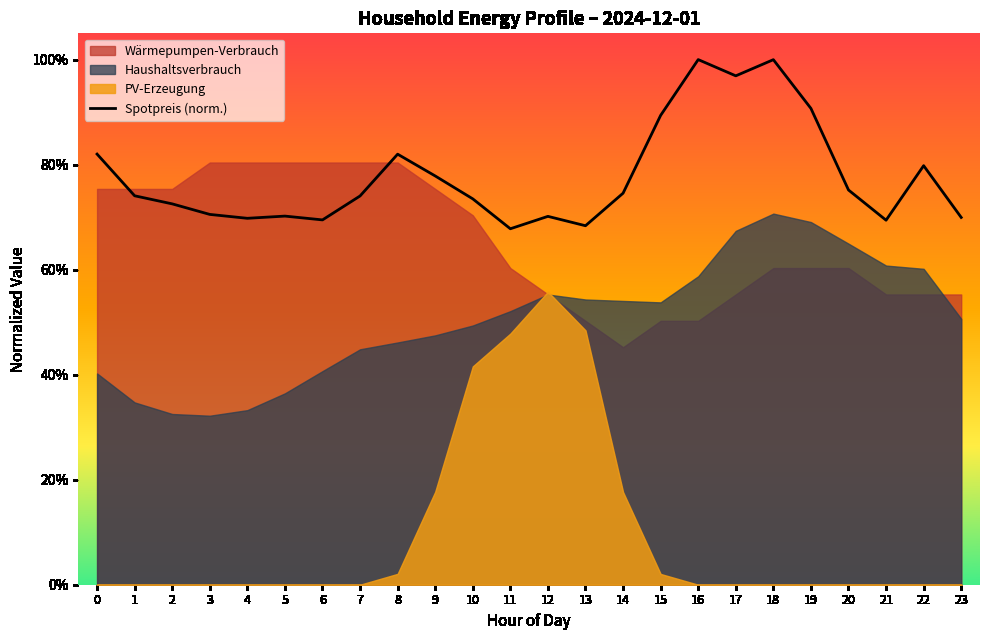

Reading left to right, what are all the values shown in this chart?

0=0.8	1=0.7	2=0.7	3=0.7	4=0.7	5=0.7	6=0.7	7=0.7	8=0.8	9=0.8	10=0.7	11=0.7	12=0.7	13=0.7	14=0.7	15=0.9	16=1.0	17=1.0	18=1.0	19=0.9	20=0.8	21=0.7	22=0.8	23=0.7